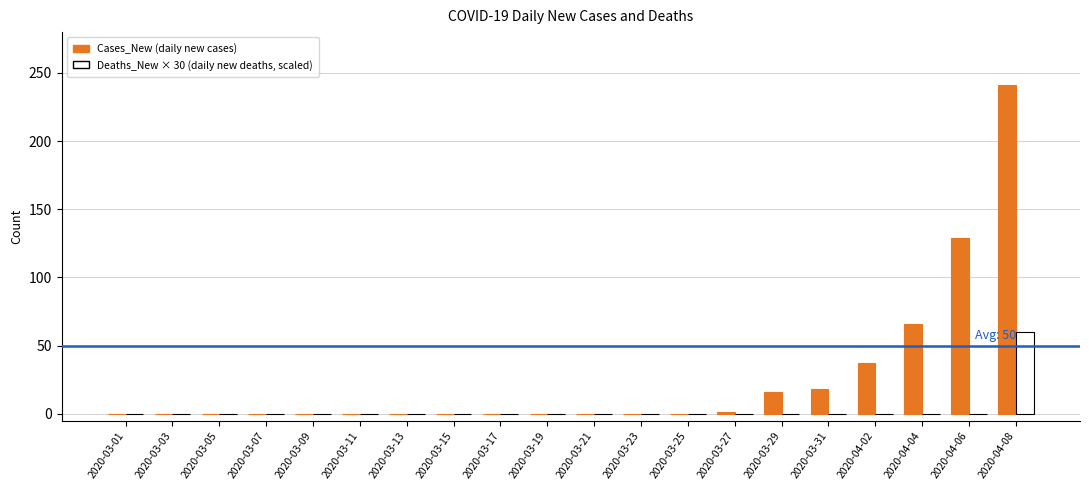

At which category is the sum across all series the highest?

2020-04-08